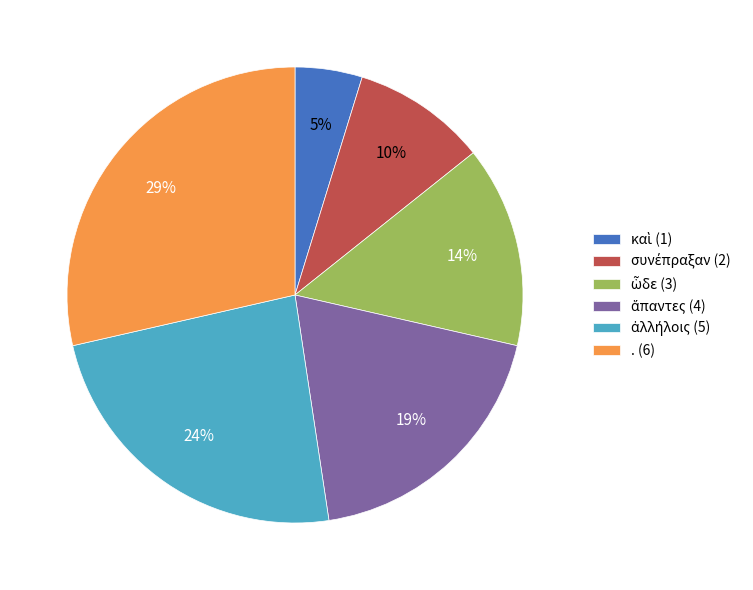

How many slices are in this pie chart?

6